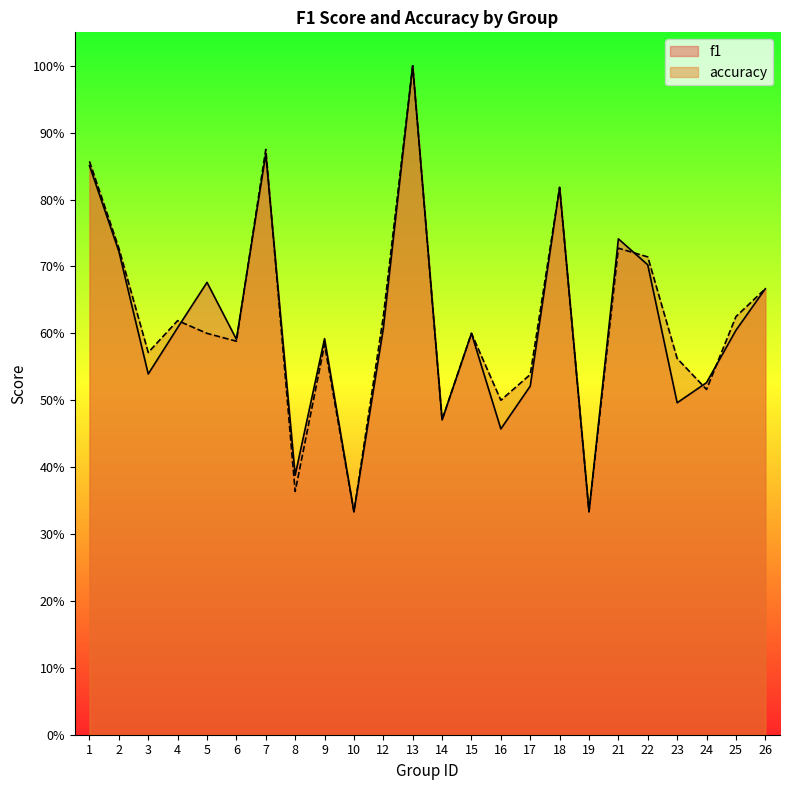

List the labels in order of f1 value, largest first.

13, 7, 1, 18, 21, 2, 22, 5, 26, 4, 12, 25, 15, 9, 6, 3, 24, 17, 23, 14, 16, 8, 10, 19